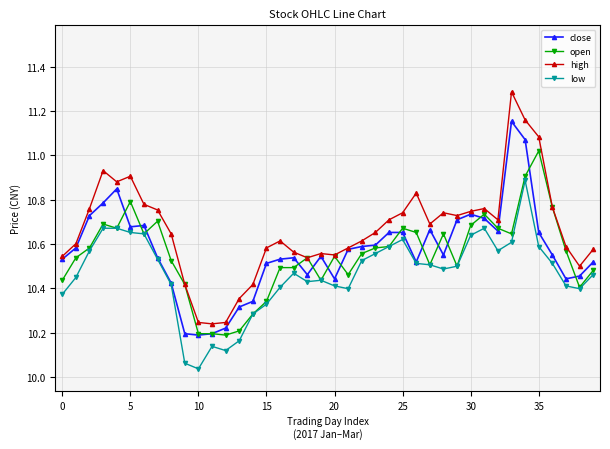

Which series has the largest total across all categories?

high